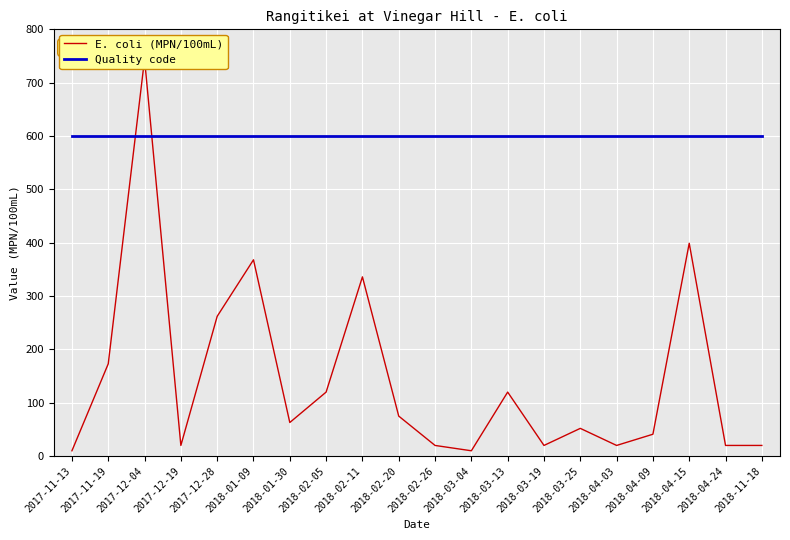

What position from the right is 2018-01-30?

14